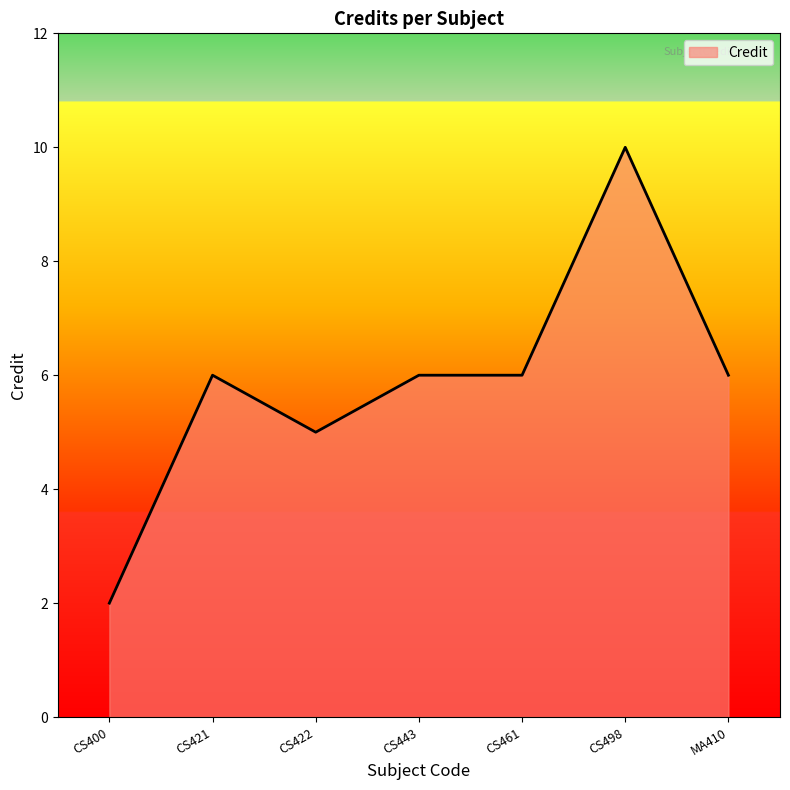

The value at MA410 is 6. True or false?

True